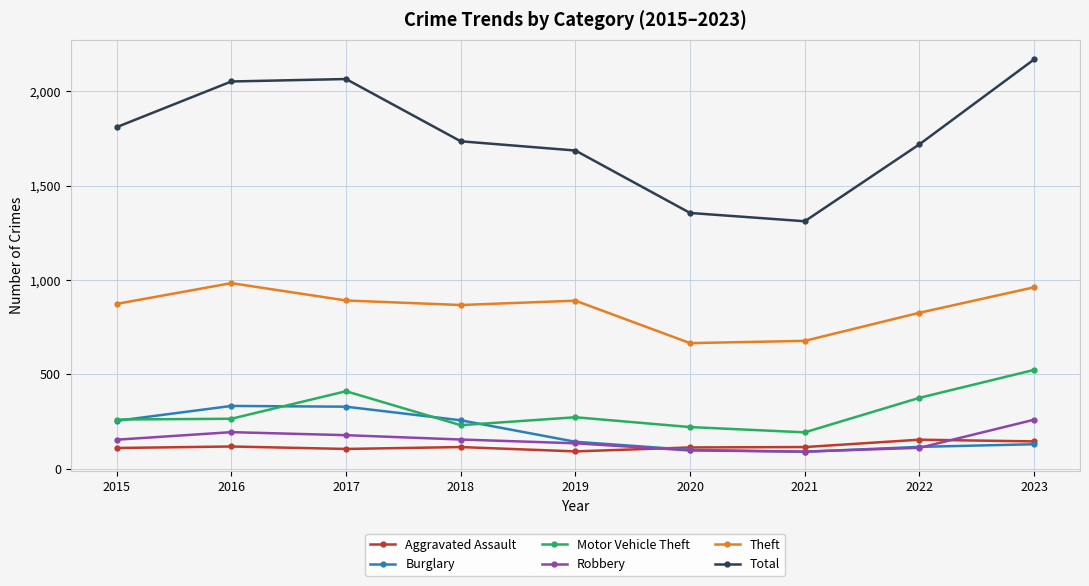

Is the value of Motor Vehicle Theft at 2021 greater than the value of Theft at 2017?

No